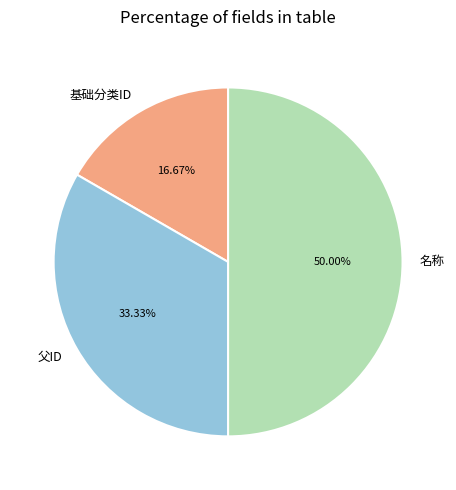

Is it true that 基础分类ID is 24% of the pie?

False